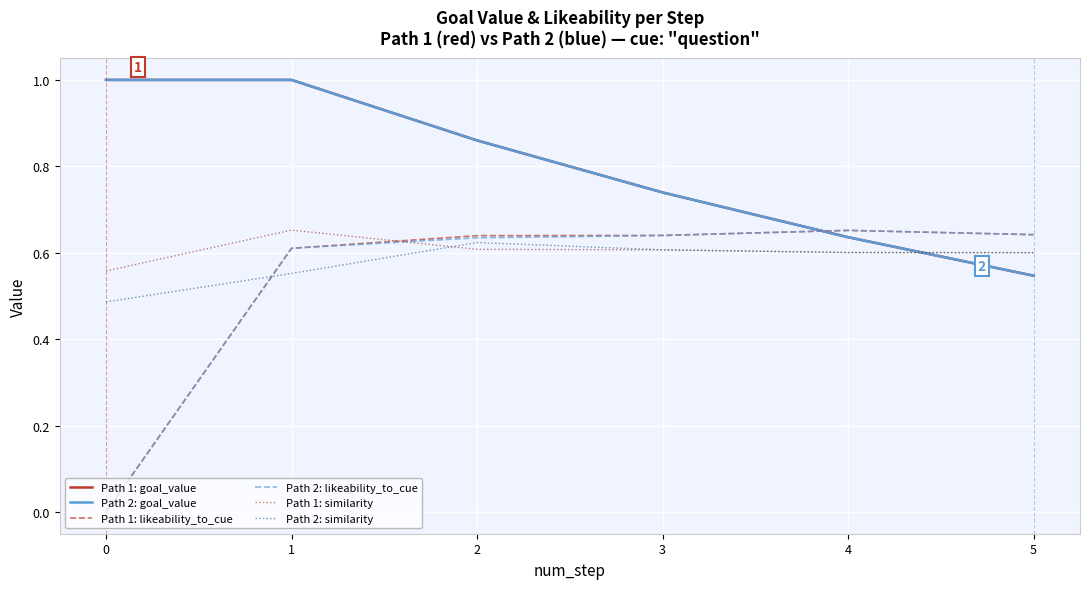

Is the value of Path 2: goal_value at 5 greater than the value of Path 2: likeability_to_cue at 1?

No